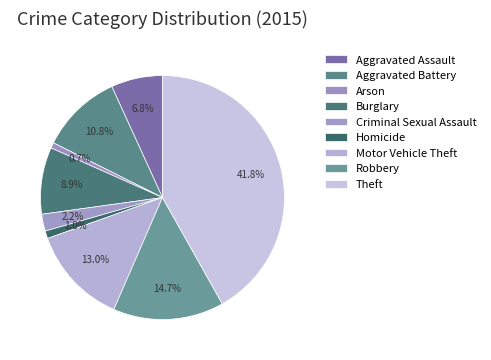

How many segments does this pie chart have?

9